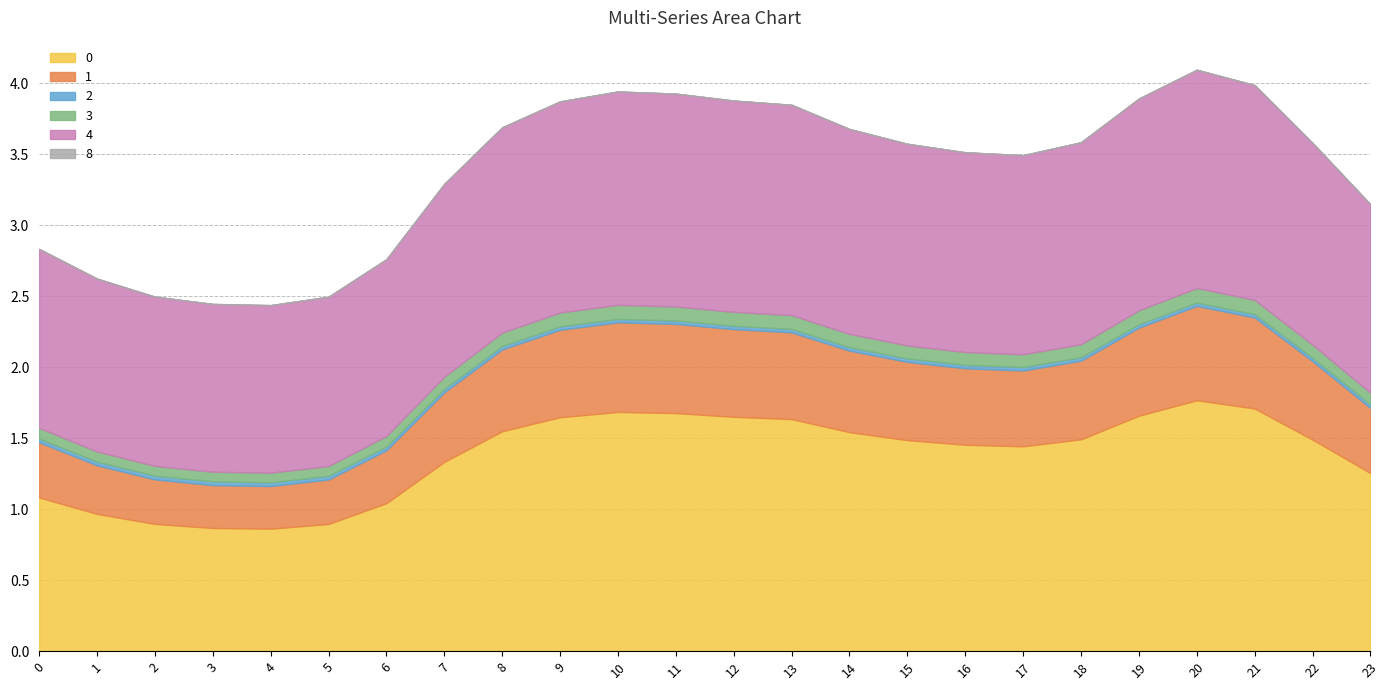

True or false: 4 and 2 intersect in this chart.

False